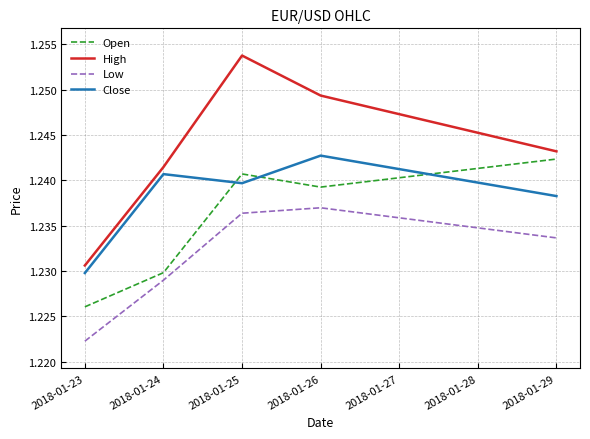

True or false: Open has more than 2 points higher than both neighbors.

False